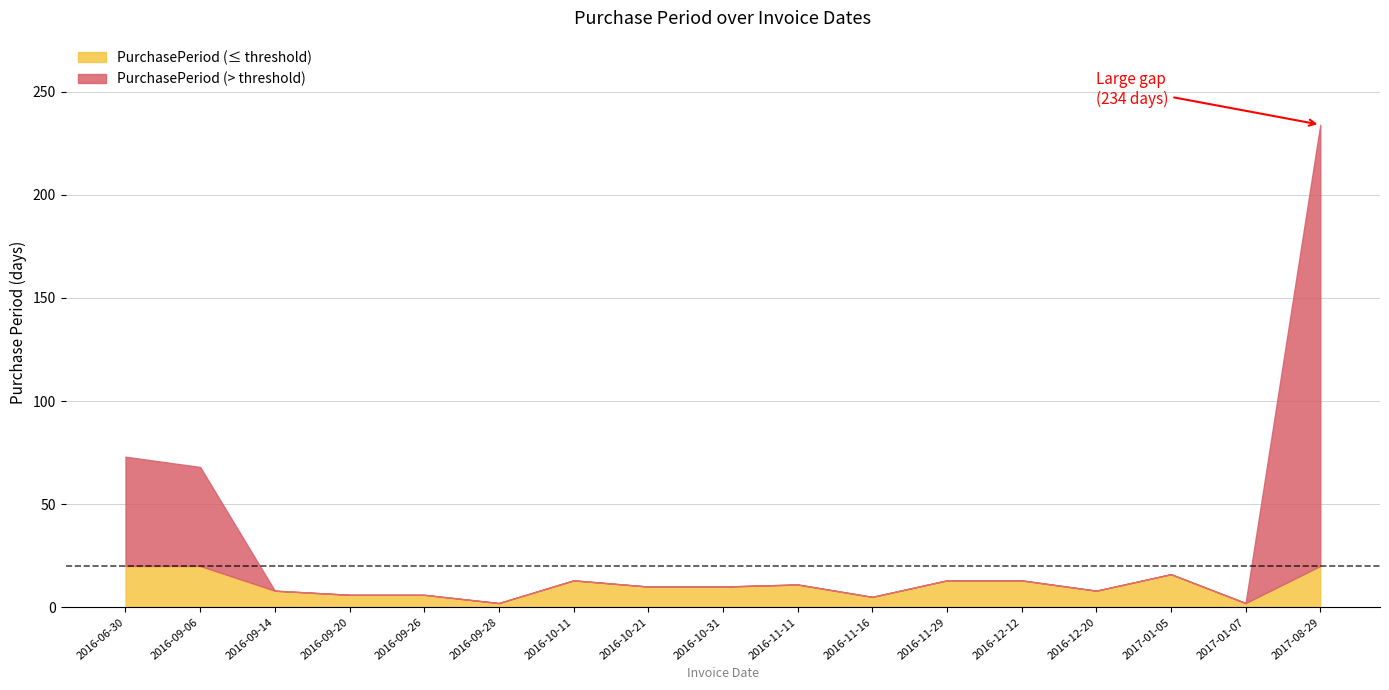

Reading left to right, list all the values displayed in this chart.

73	68	8	6	6	2	13	10	10	11	5	13	13	8	16	2	234